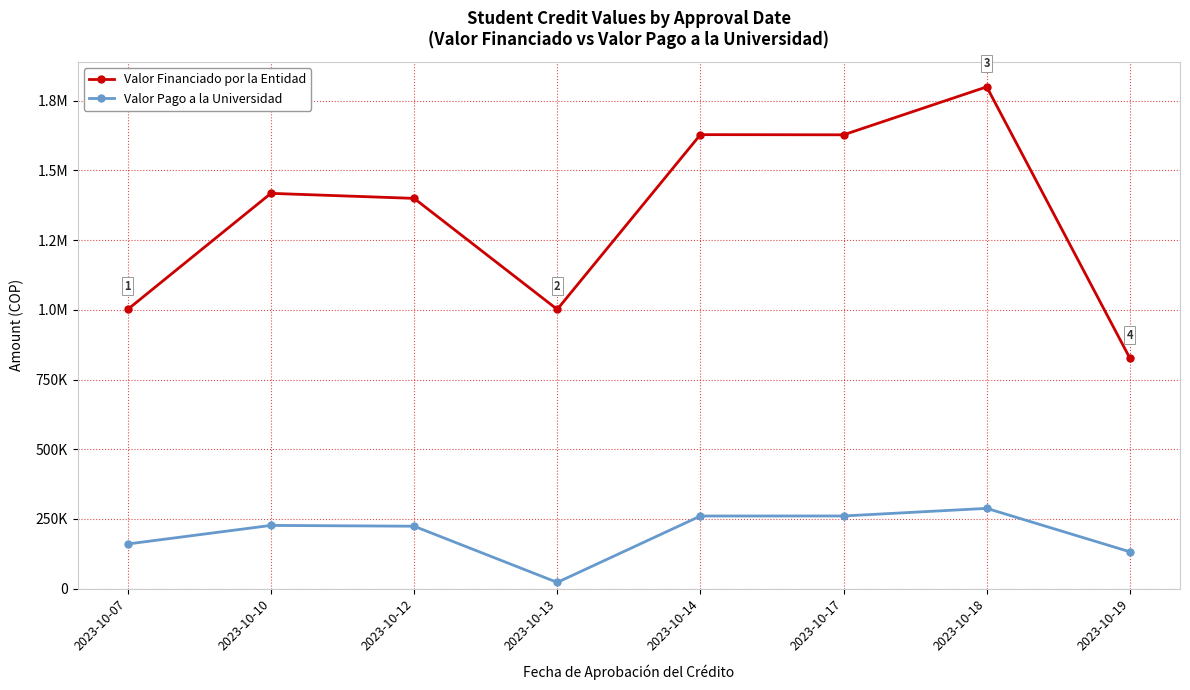

True or false: Valor Pago a la Universidad and Valor Financiado por la Entidad cross at least once.

False